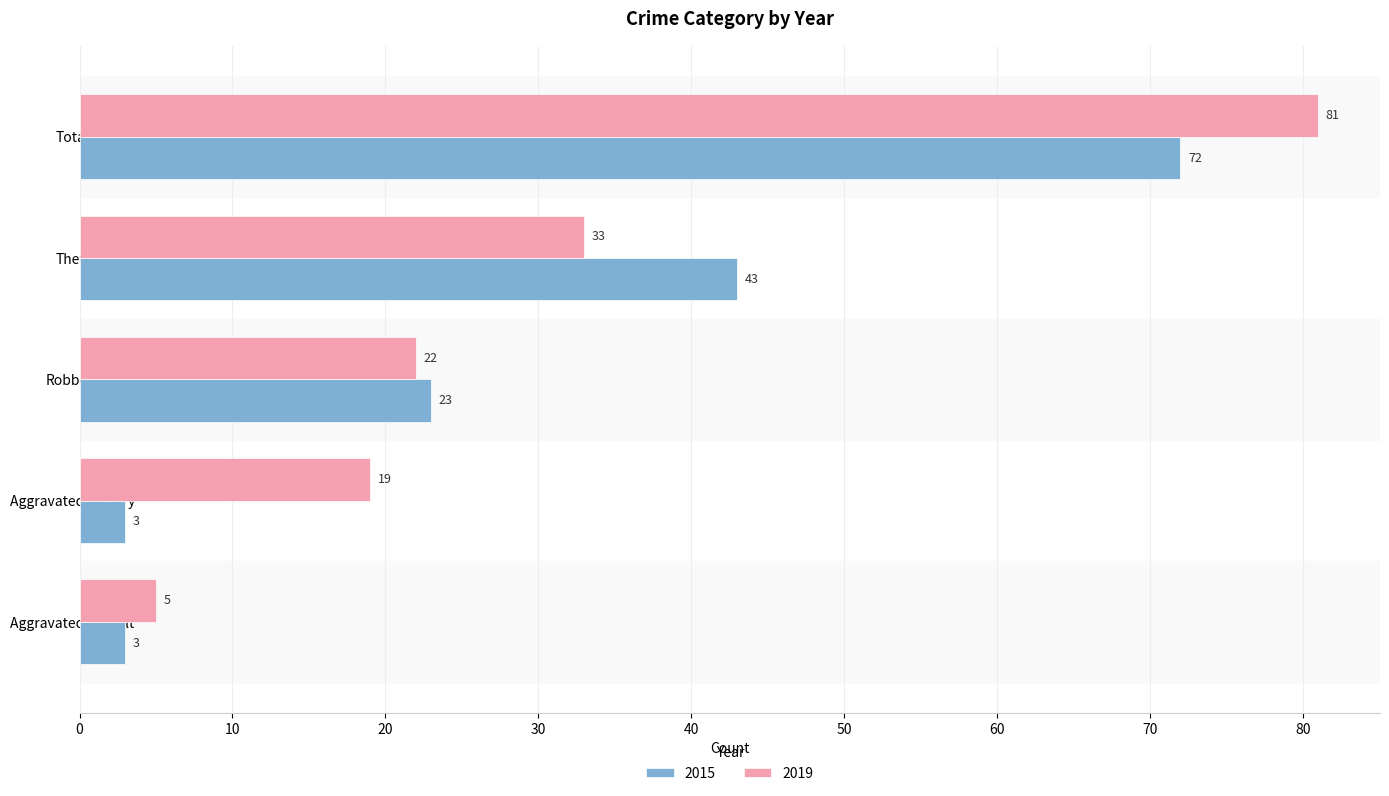

At how many categories does at least one series exceed 10?

4